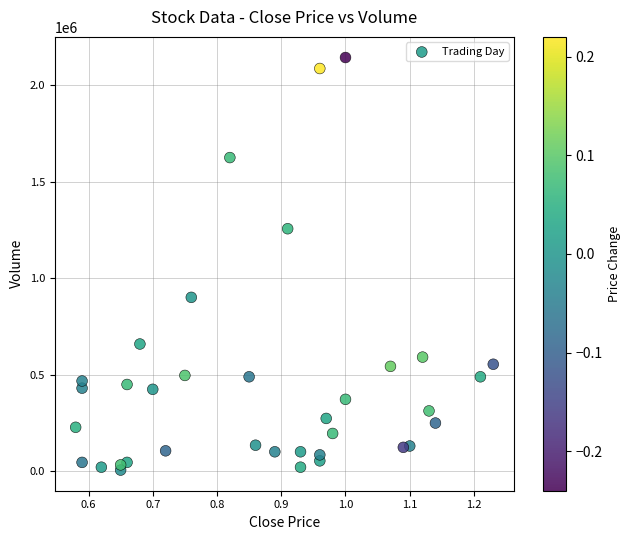

What is the range of Y values (max minus min)?

2140000